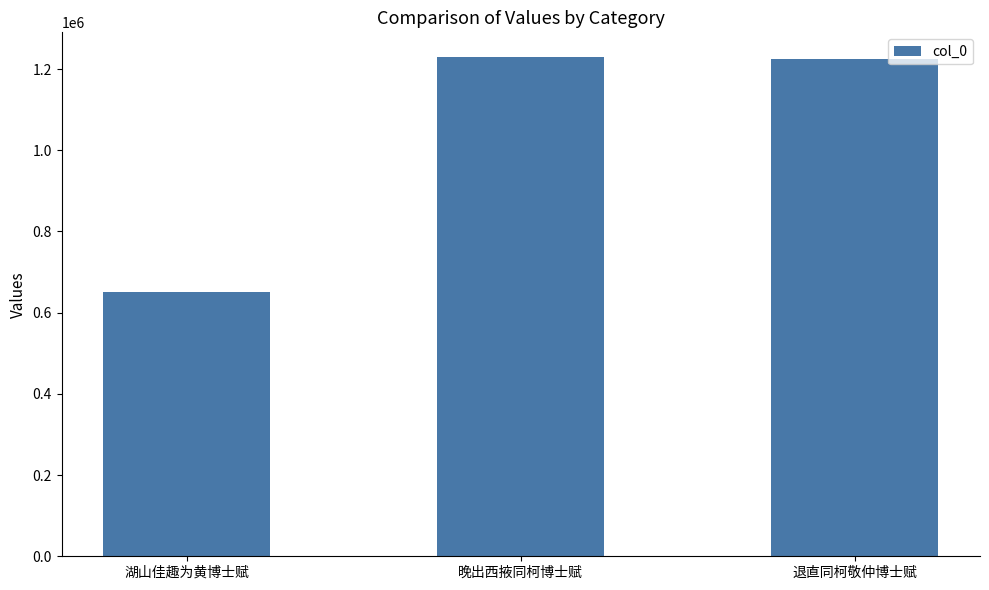

What is the ratio of the value at 晚出西掖同柯博士赋 to the value at 湖山佳趣为黄博士赋?

1.9